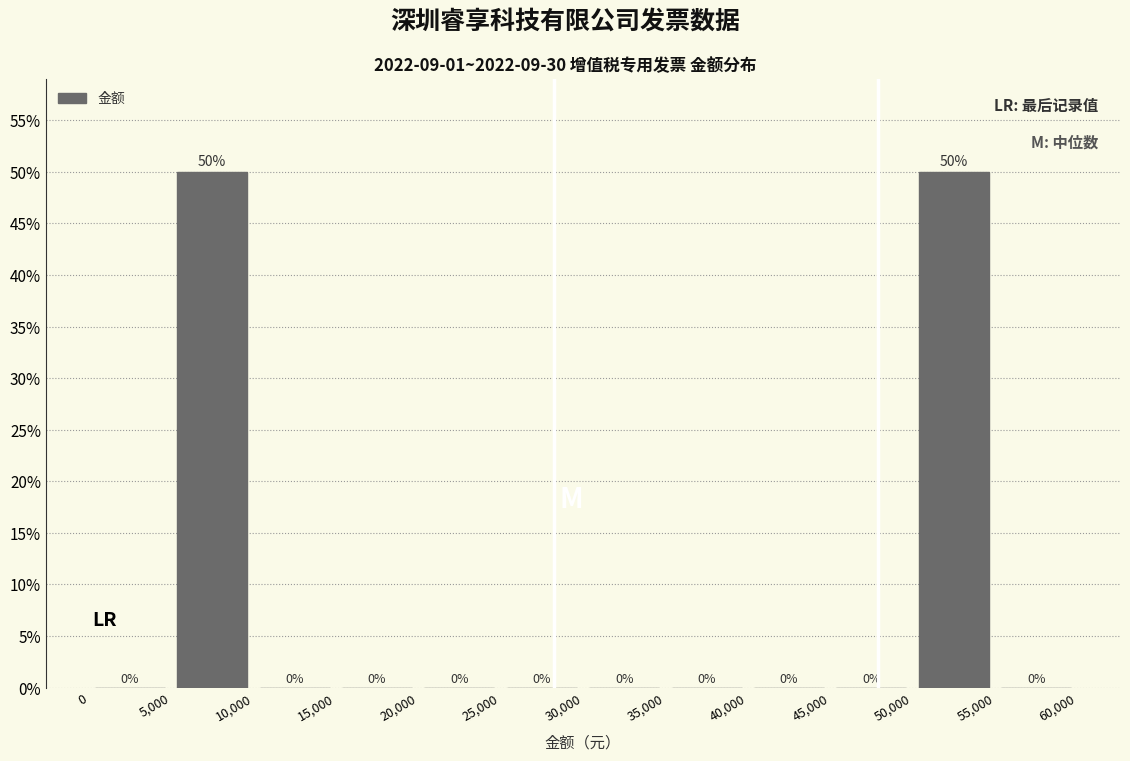

How tall is the bar that spans 50,000 to 55,000 on the x-axis?

50